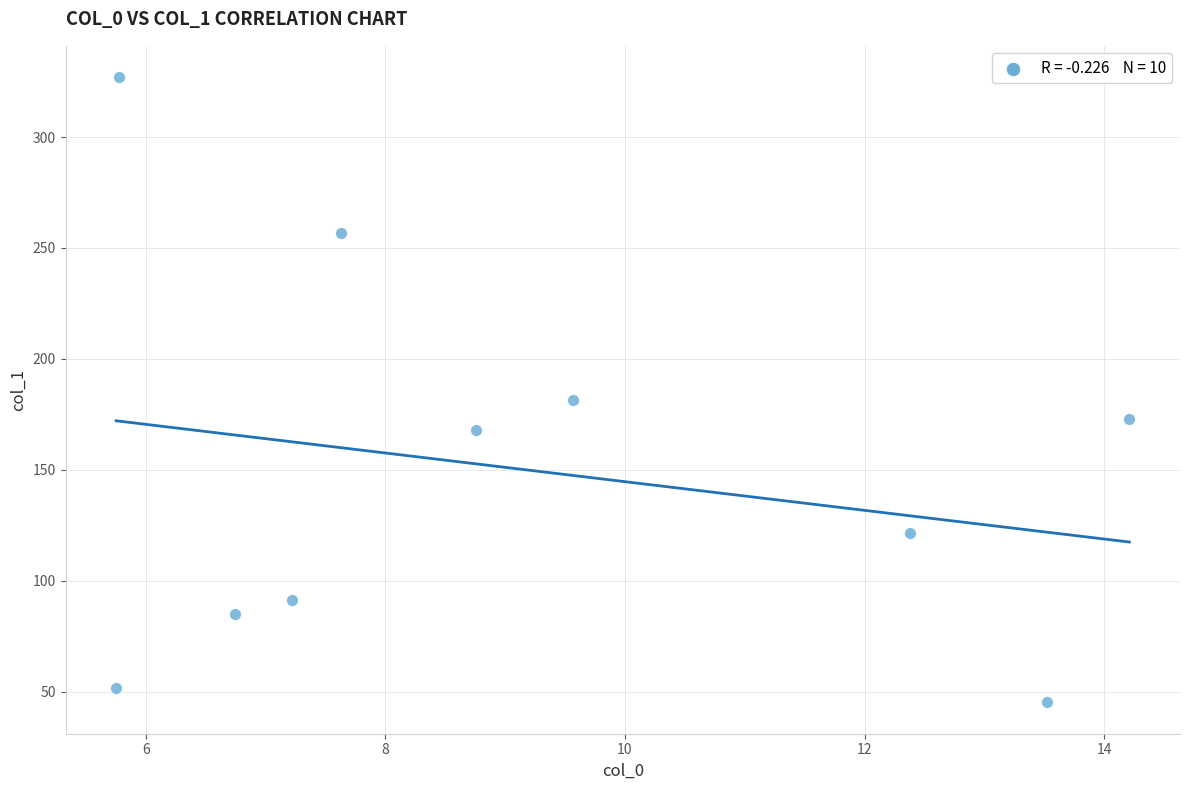

What Y value in the scatter plot is closest to 186?

181.5